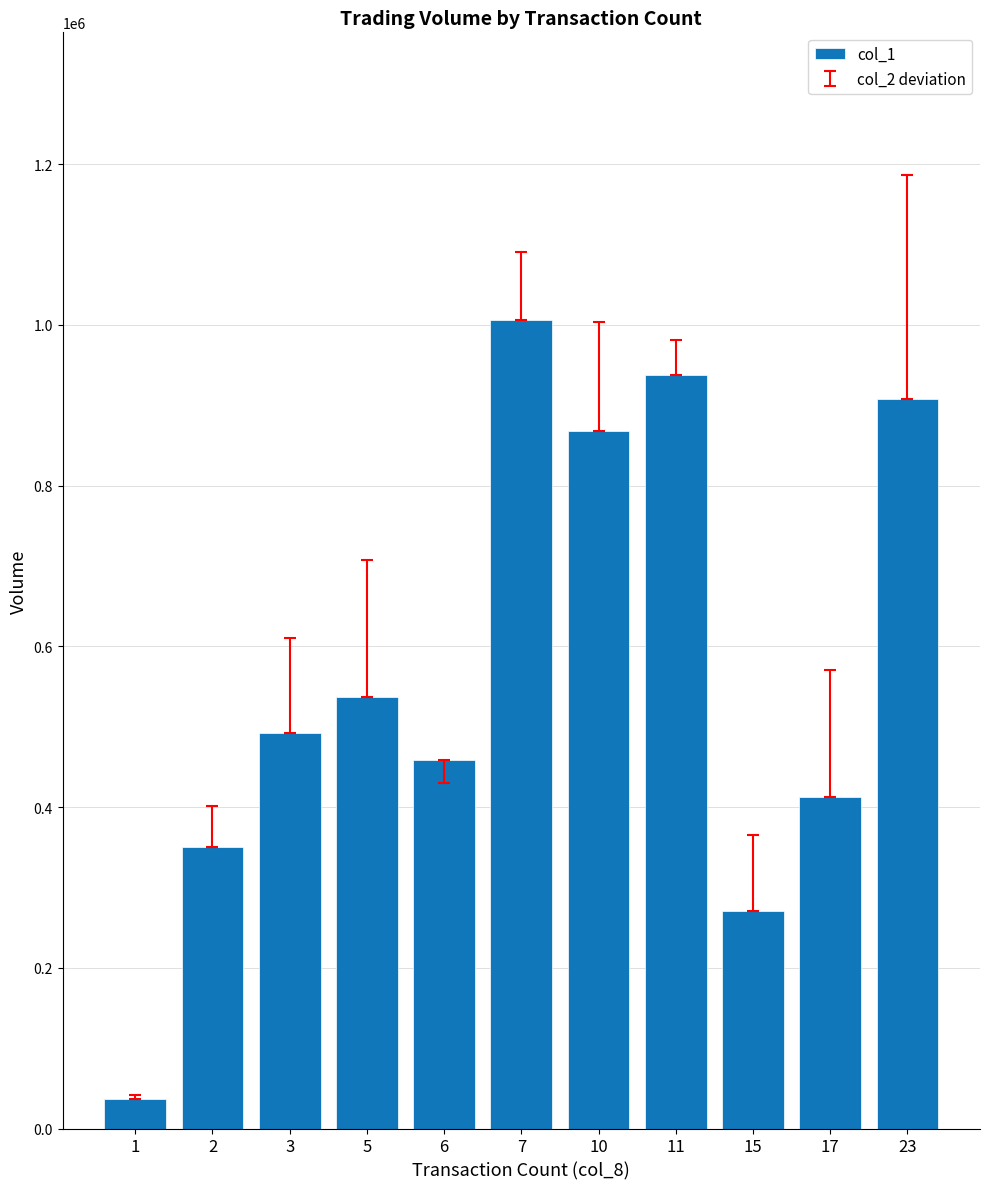

What is the change in value from 1 to 23?

+871000